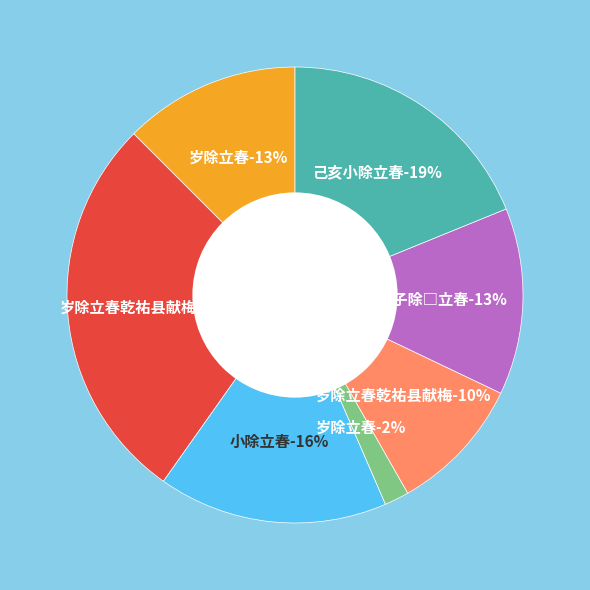

Is the sum of 岁除立春乾祐县献梅 and 庚子除□立春 greater than half?

No